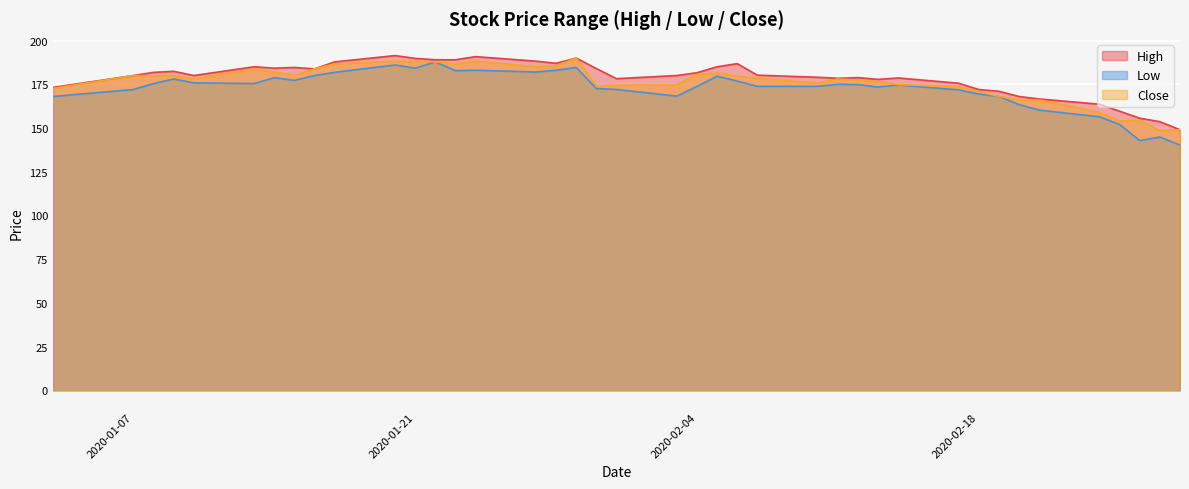

Reading right to left, list all the values displayed in this chart.

High: 149.0	153.6	155.6	159.6	163.6	166.6	168.0	171.0	172.0	175.6	178.6	177.8	178.8	178.4	179.0	180.2	186.8	185.0	181.6	180.0	178.2	184.0	190.0	187.0	188.2	190.8	189.0	189.0	189.8	191.4	187.8	183.8	184.6	184.2	185.0	180.0	182.4	181.8	180.0	173.2
Low: 140.2	144.8	142.8	152.0	156.4	160.2	163.4	168.0	169.4	171.8	174.6	173.4	174.8	175.0	173.8	173.8	176.8	179.6	173.8	168.2	172.0	172.6	184.6	183.0	182.0	183.0	182.8	187.8	184.2	186.0	181.8	180.0	177.2	178.8	175.4	175.8	178.0	175.4	172.0	168.0
Close: 149.0	148.4	154.4	154.0	159.0	166.0	166.2	168.0	170.8	173.6	174.8	176.6	177.4	178.0	175.6	178.4	179.6	181.4	180.6	174.6	174.4	174.0	190.0	185.6	185.0	188.2	186.6	187.8	188.0	188.2	186.6	183.8	180.0	182.0	183.8	178.0	180.0	179.8	180.0	172.6